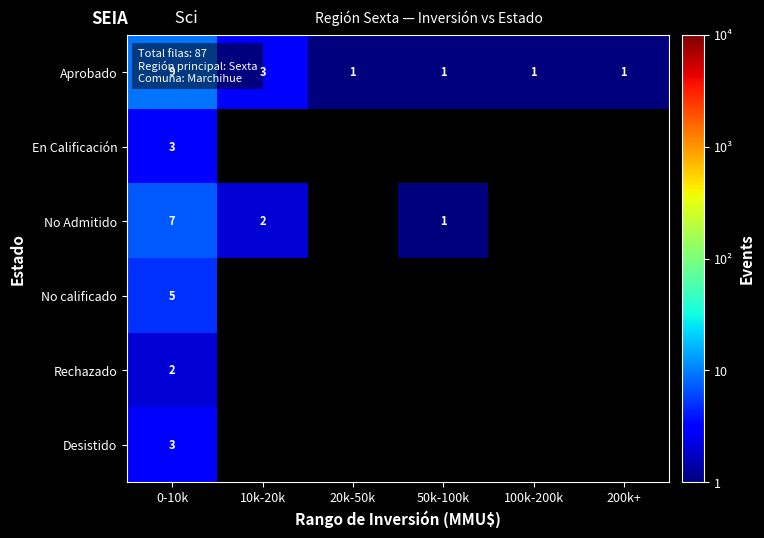

What is the sum of all Aprobado values?

16